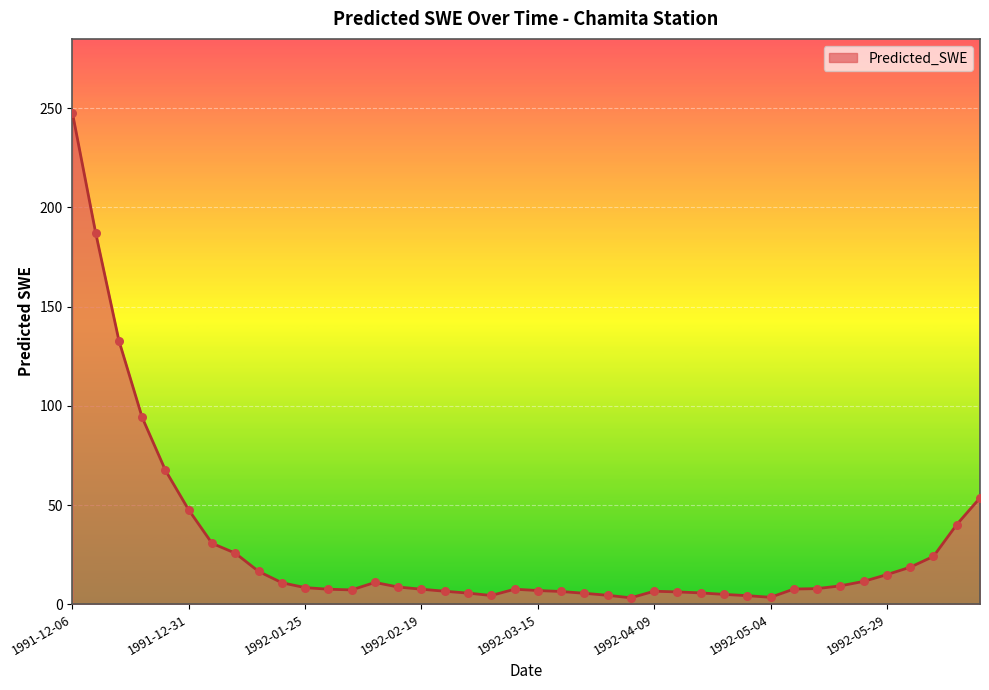

What is the difference between the maximum and minimum values?

244.6